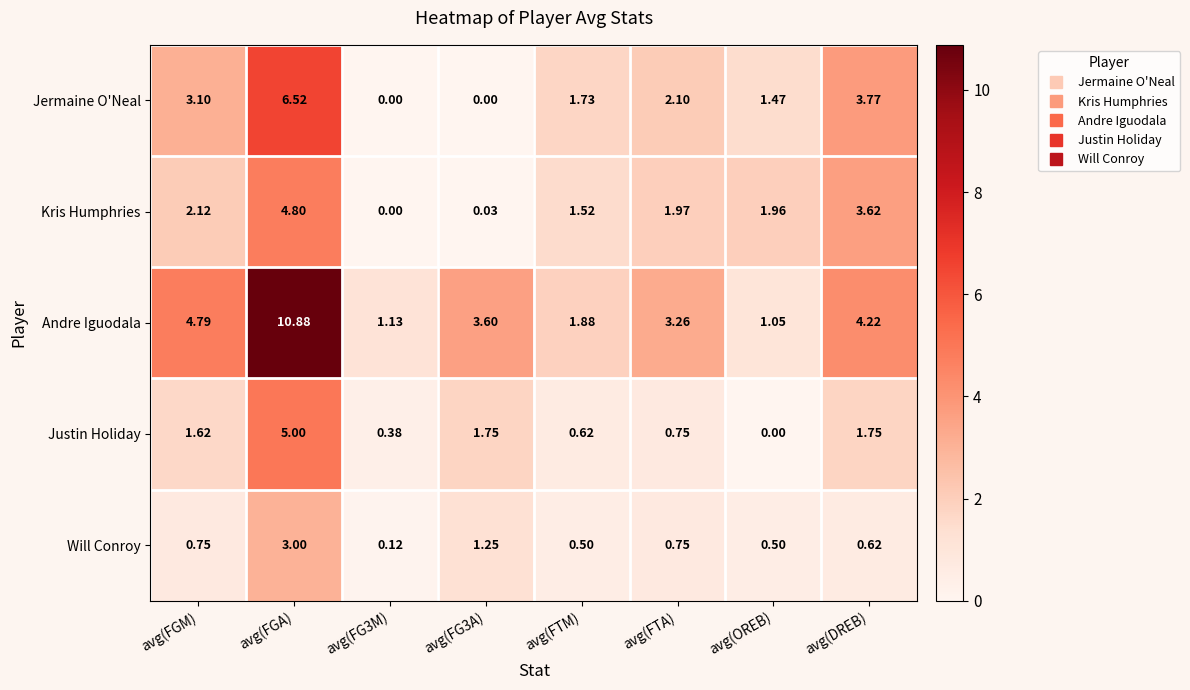

Which series has the largest range (max minus min)?

Andre Iguodala